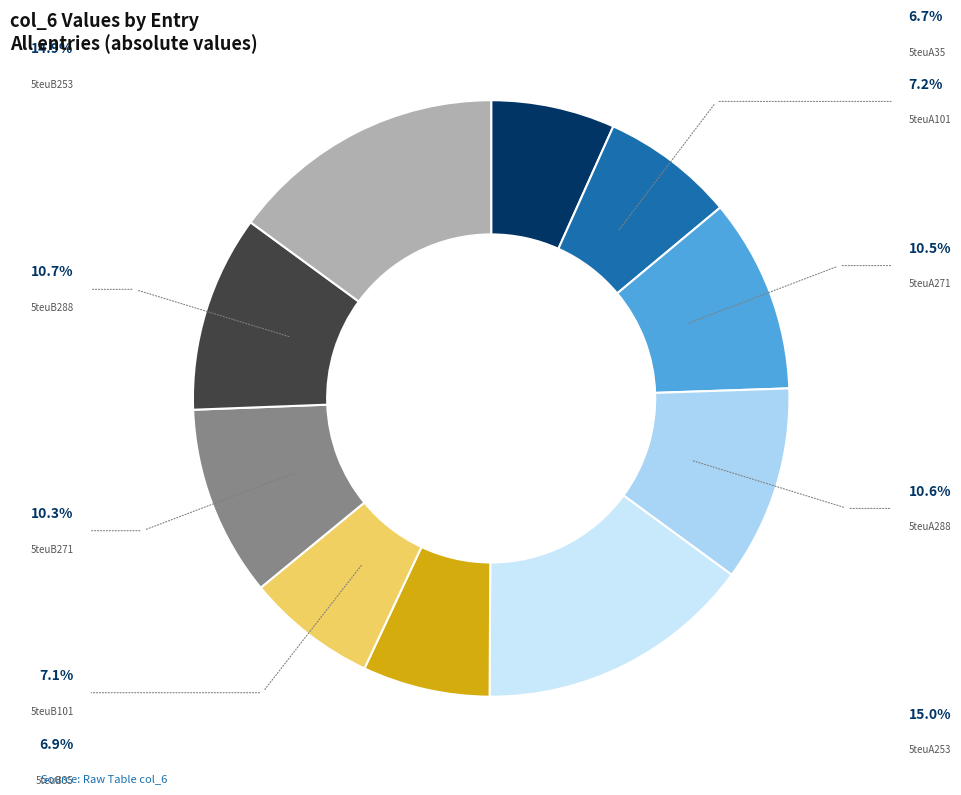

Is there any slice that represents more than half of the pie?

No